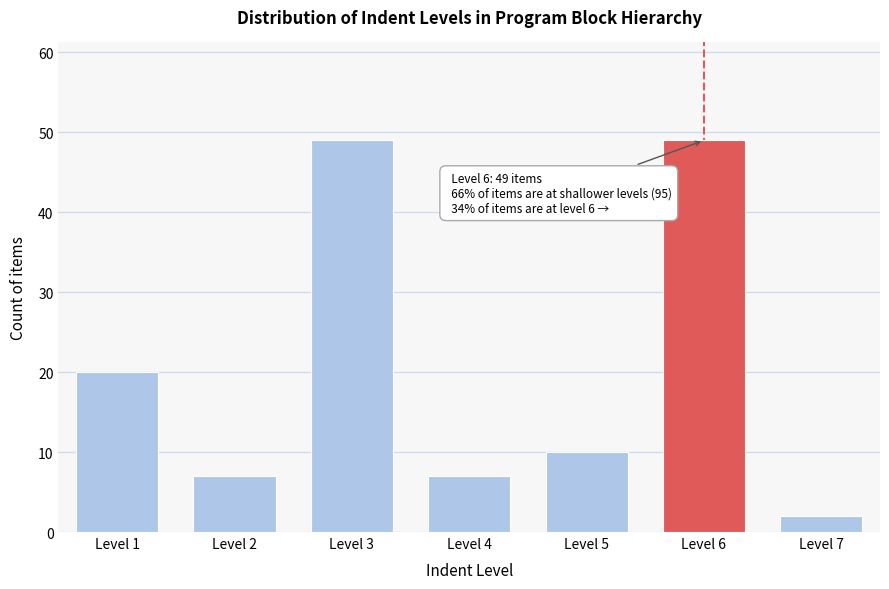

Reading left to right, transcribe all the data shown in this chart.

20	7	49	7	10	49	2